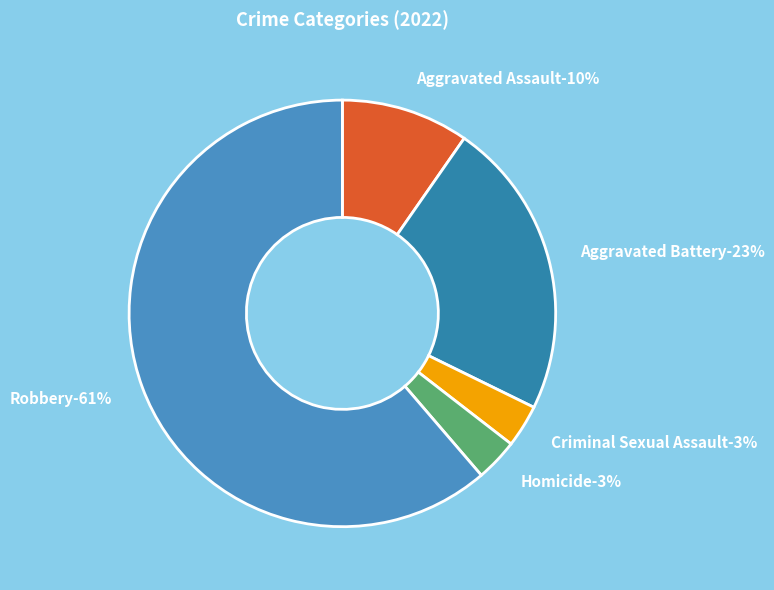

What percentage is the Criminal Sexual Assault slice, to the nearest percent?

3%